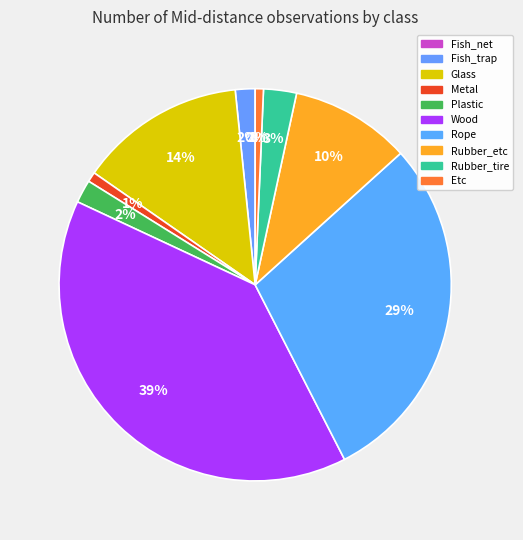

What is the largest slice in the pie chart?

Wood